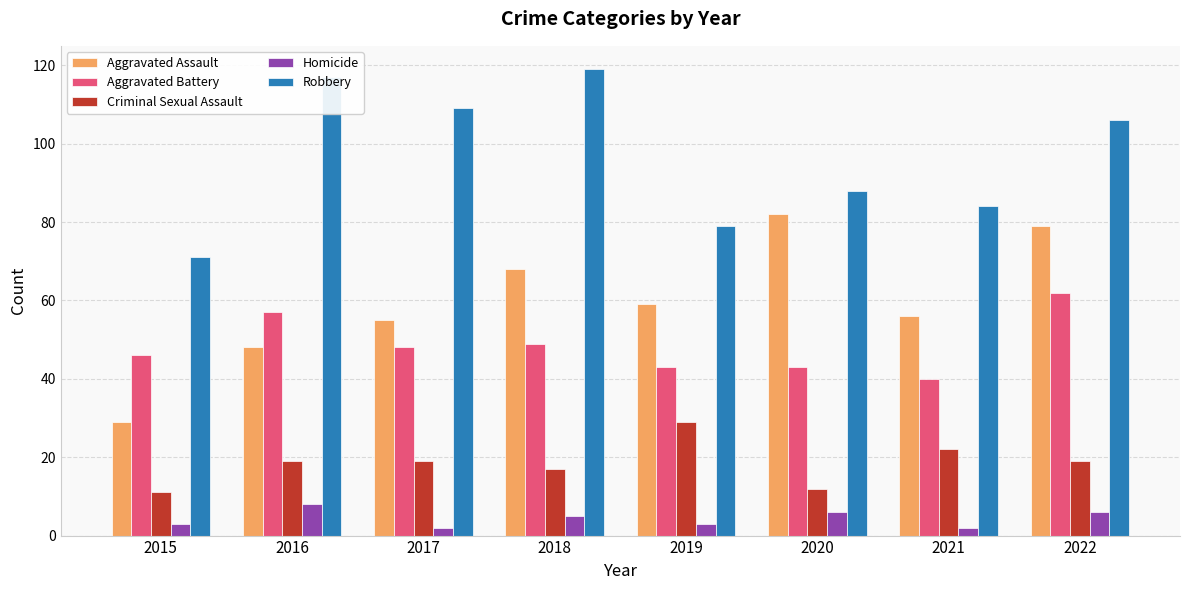

Between 2017 and 2022, which series saw the biggest shift?

Aggravated Assault